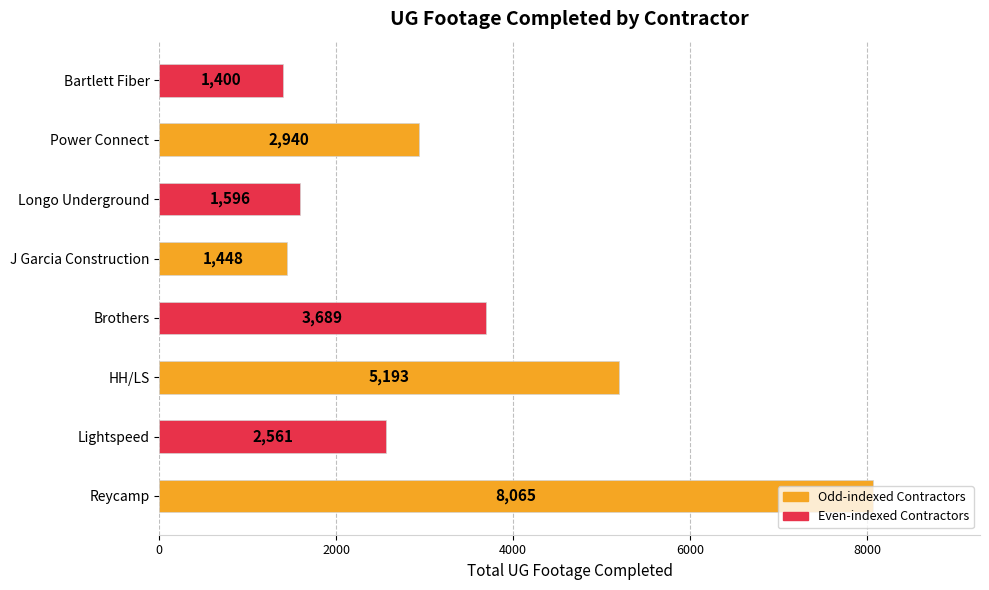

List the labels in order of value, largest first.

Reycamp, HH/LS, Brothers, Power Connect, Lightspeed, Longo Underground, J Garcia Construction, Bartlett Fiber